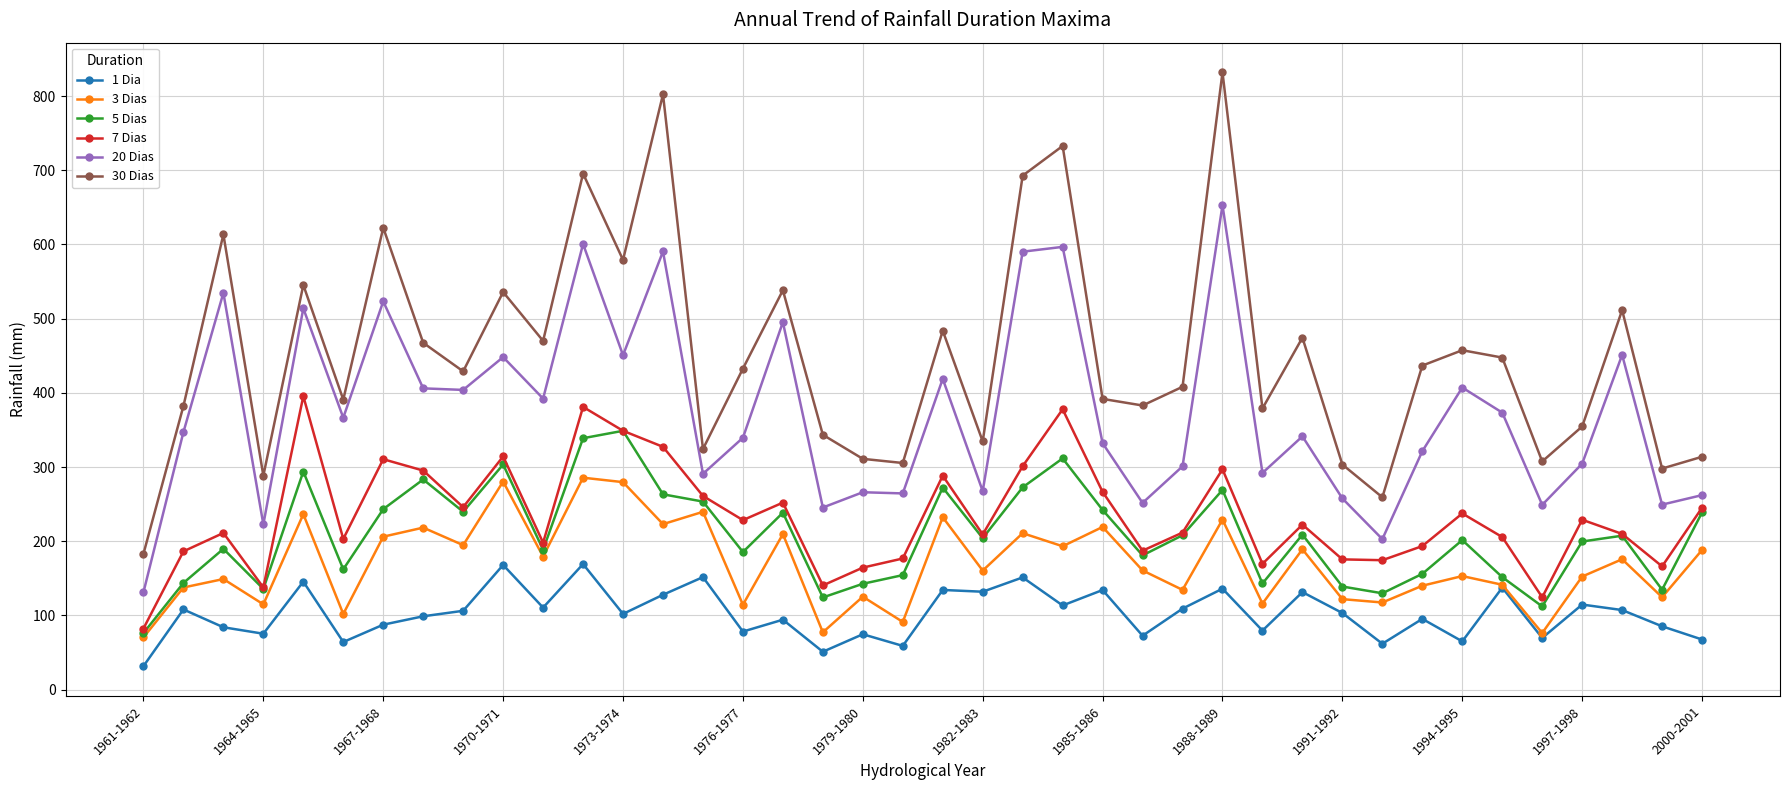

What is the greatest value displayed?

831.9